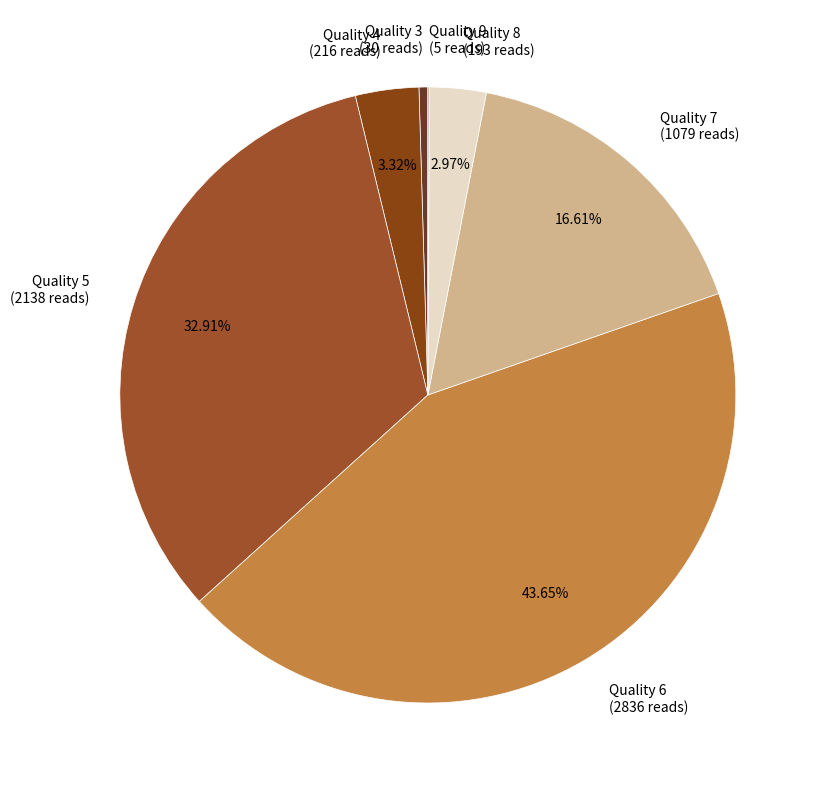

Does Quality 5 (2138 reads) account for over 50% of the chart?

No